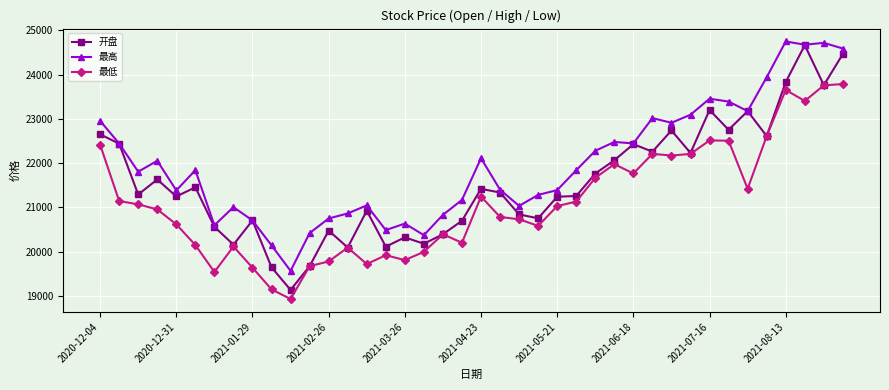

What is the minimum value shown in the chart?

18932.3